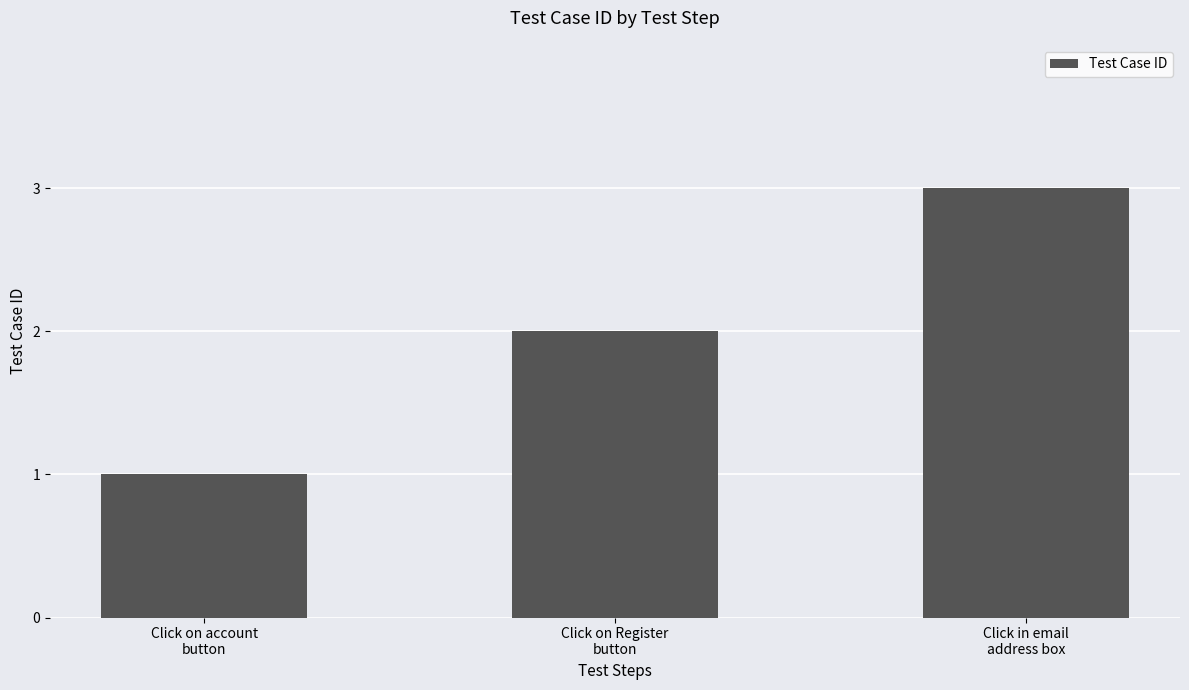

How many distinct data groups are displayed?

1